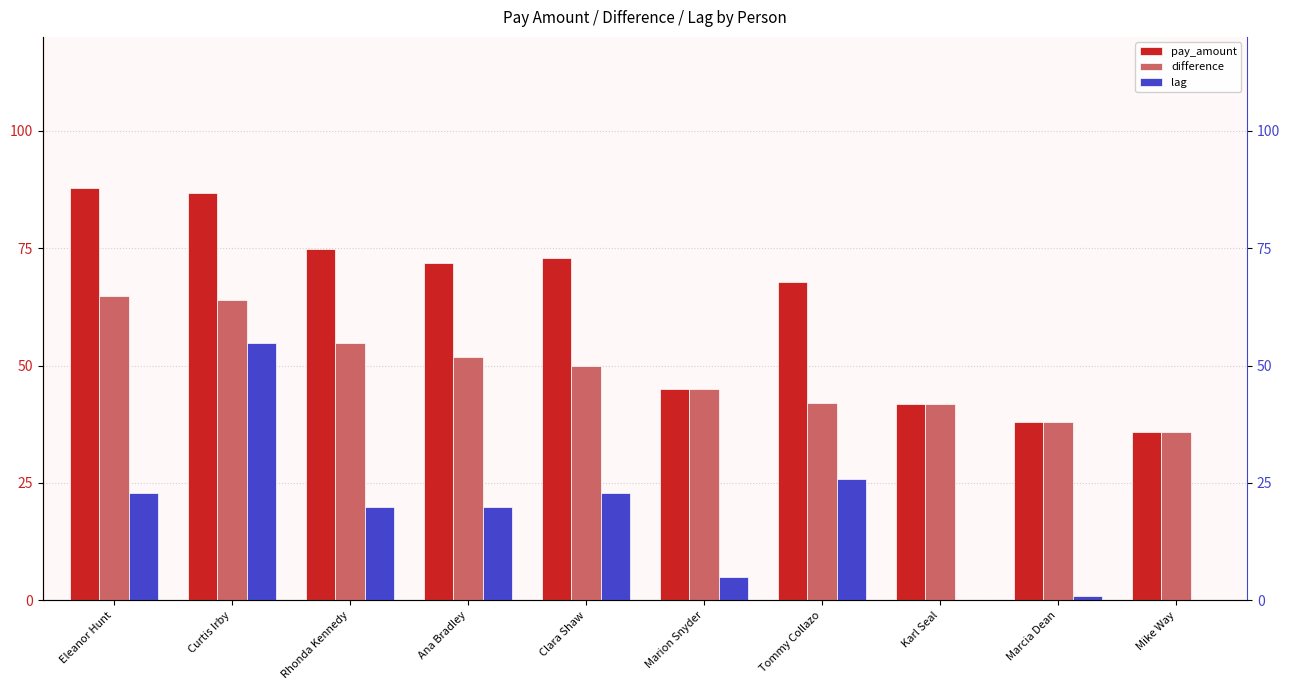

What is the total value across all series at Eleanor Hunt?

175.6